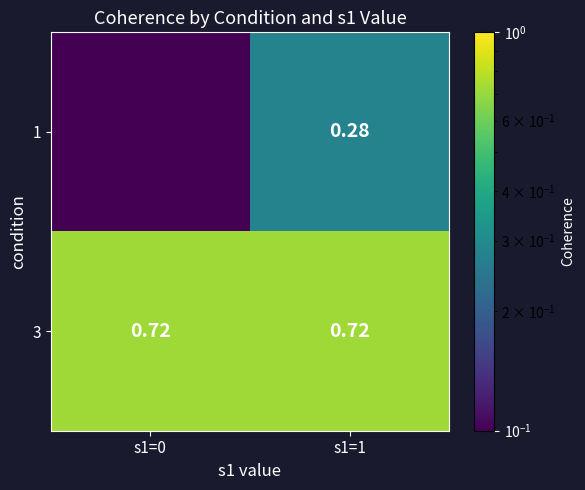

What is the total value across all series at s1=0?

0.7